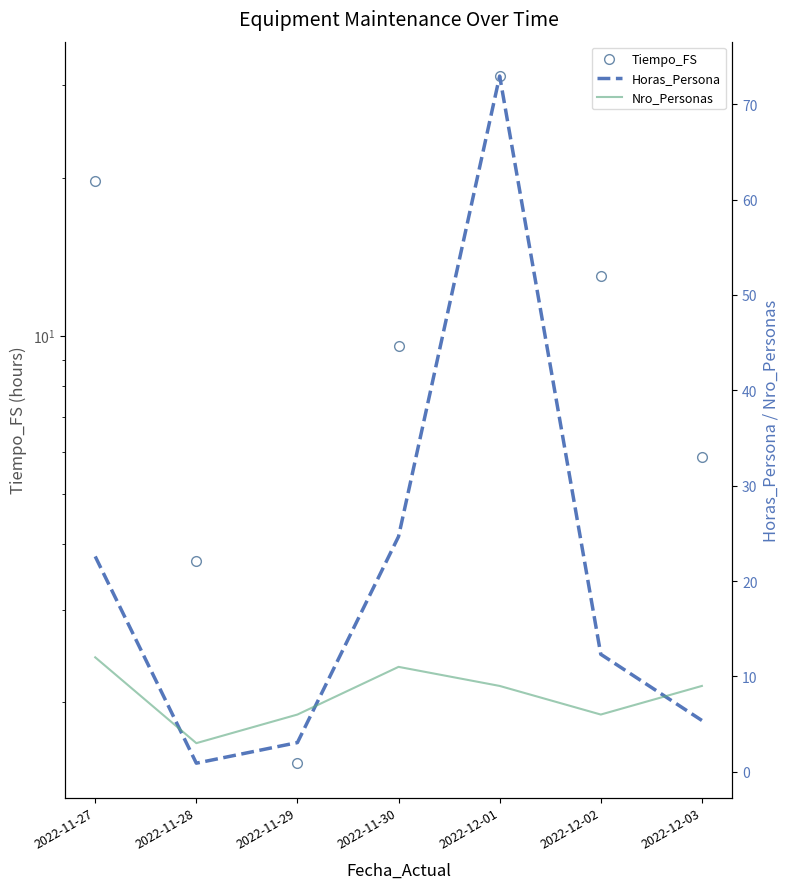

Which series has the largest total across all categories?

Horas_Persona